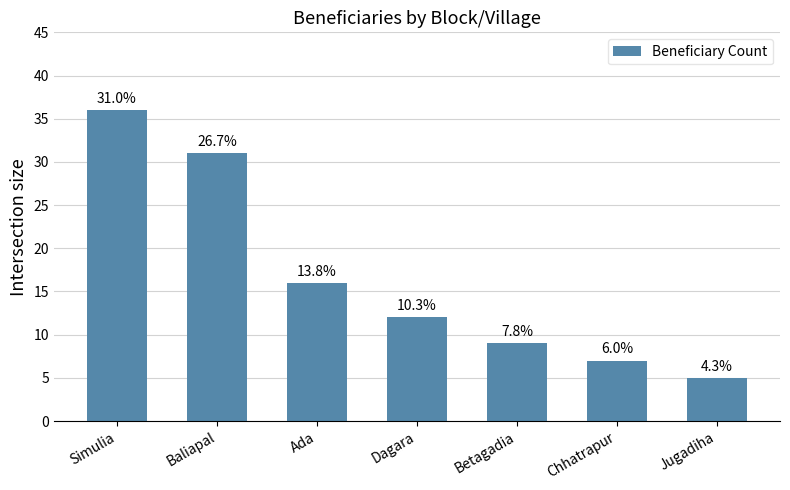

The value at Baliapal is 31. True or false?

True